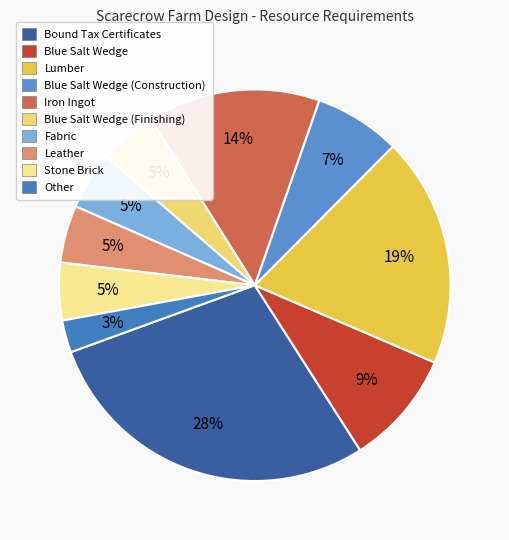

How many slices are in this pie chart?

10